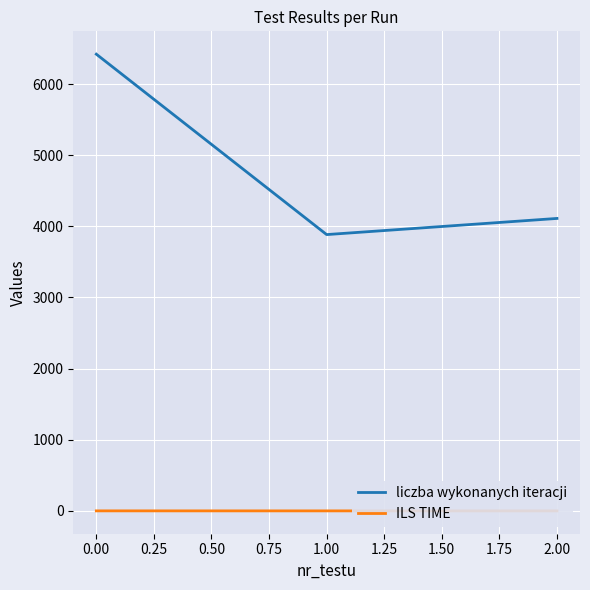

Which series changed the most between 0.00 and 1.00?

liczba wykonanych iteracji